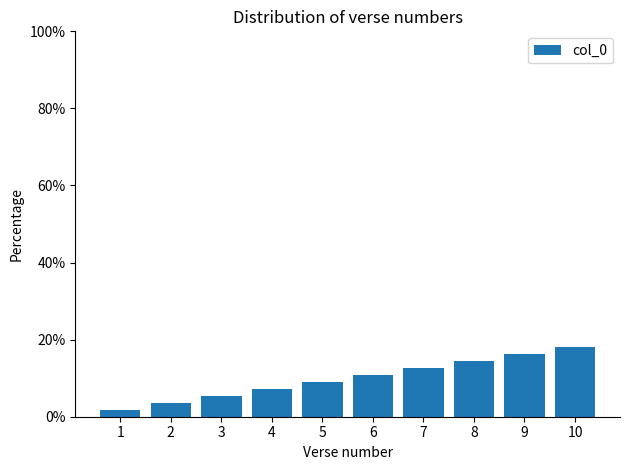

Are the bars horizontal?

No